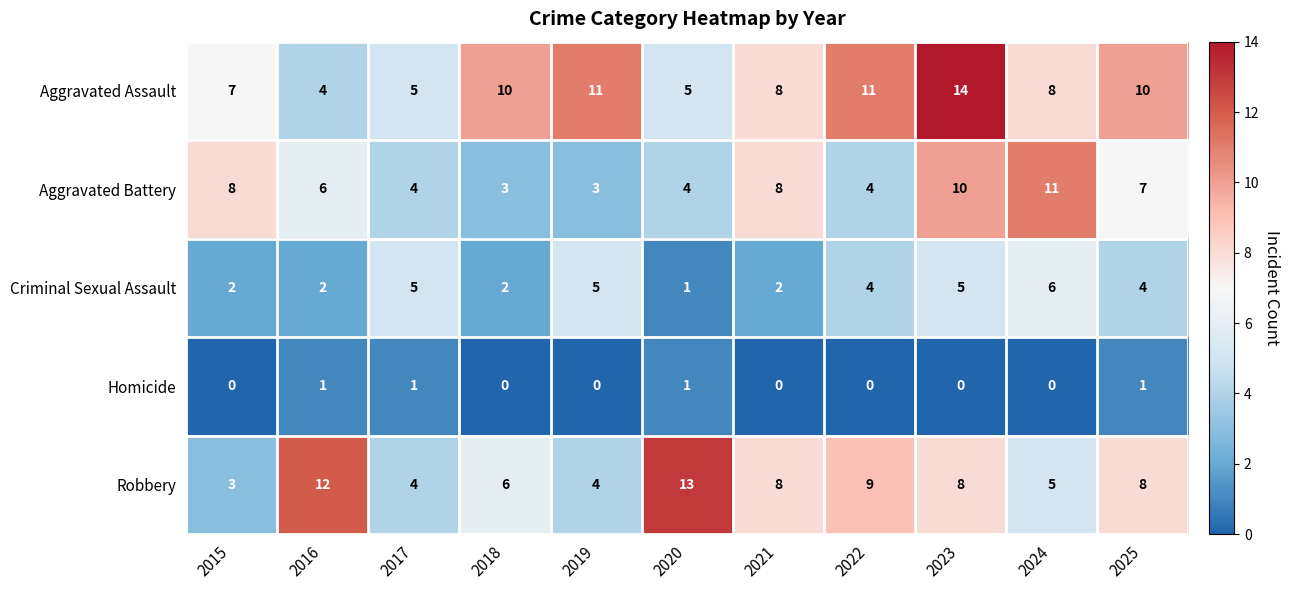

What is the spread (max minus min) of values at 2023?

14